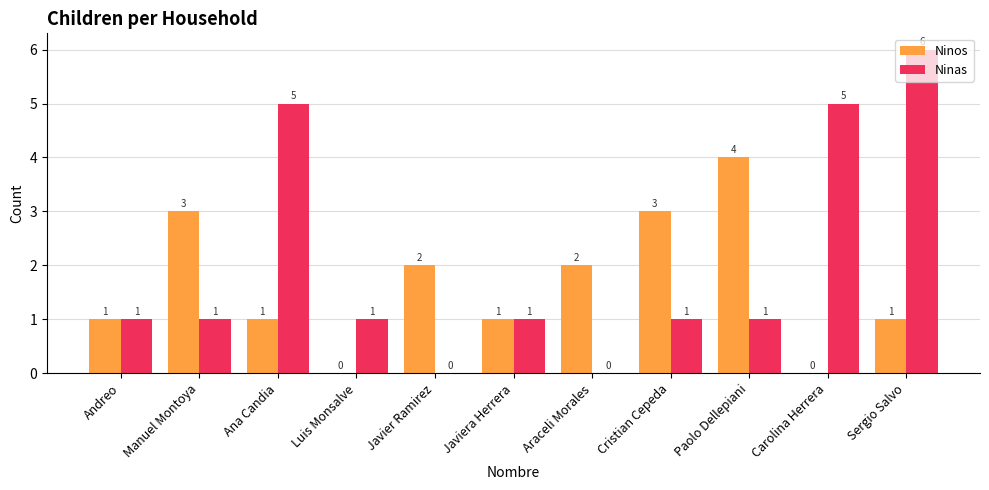

Reading right to left, transcribe all the data shown in this chart.

Ninos: 1	0	4	3	2	1	2	0	1	3	1
Ninas: 6	5	1	1	0	1	0	1	5	1	1